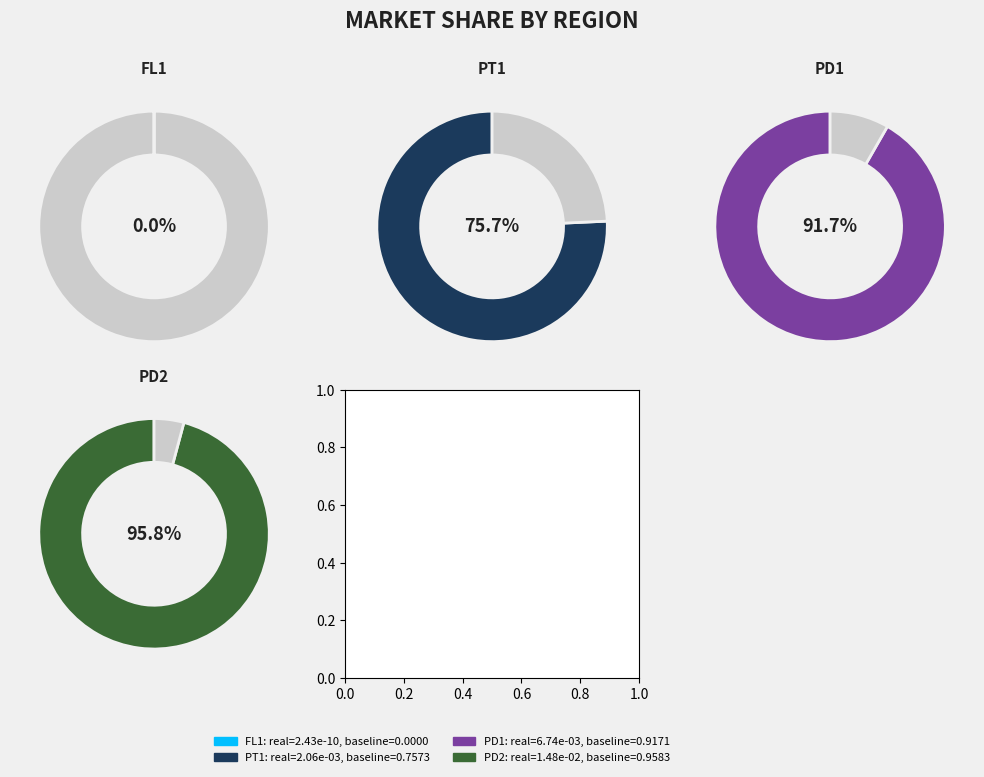

Does values_FL1 account for over 50% of the chart?

No